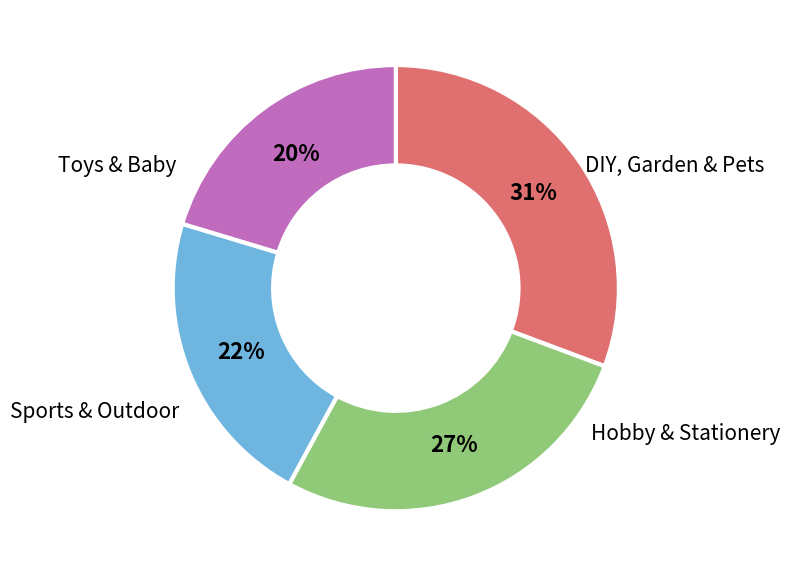

To the nearest percent, what is the average slice percentage?

25%